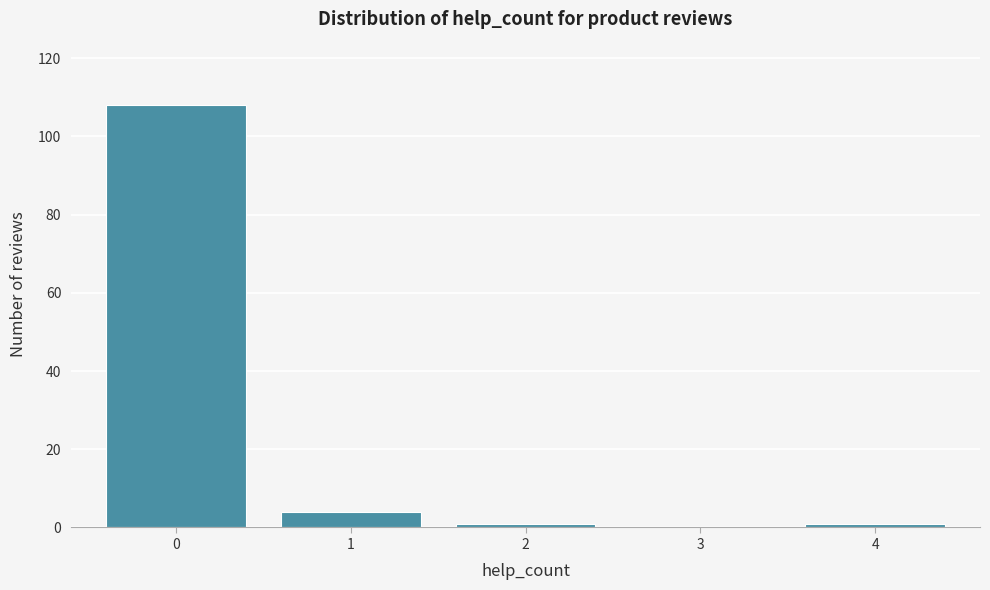

Reading left to right, list every bar in this chart as the range it spans on the x-axis followed by its height. The values are not printed on the chart, so give them approximately, as read against the axis.

-0.5 to 0.5: 108
0.5 to 1.5: 4
1.5 to 2.5: under 2
2.5 to 3.5: 0
3.5 to 4.5: under 2